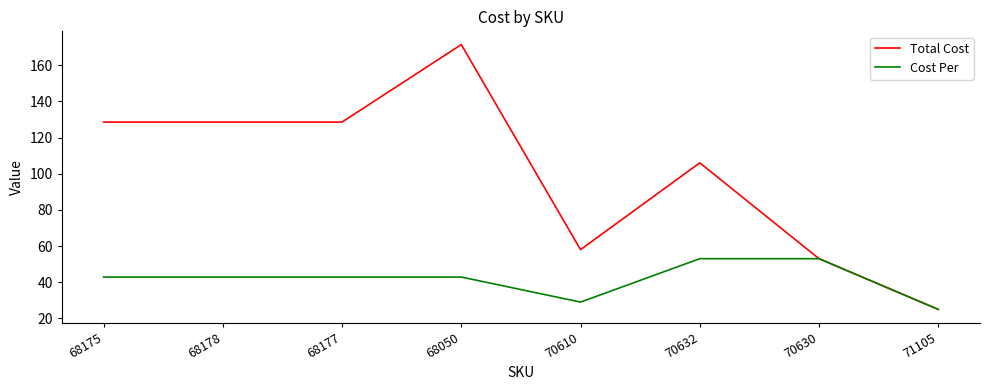

Does the chart have visible grid lines?

No